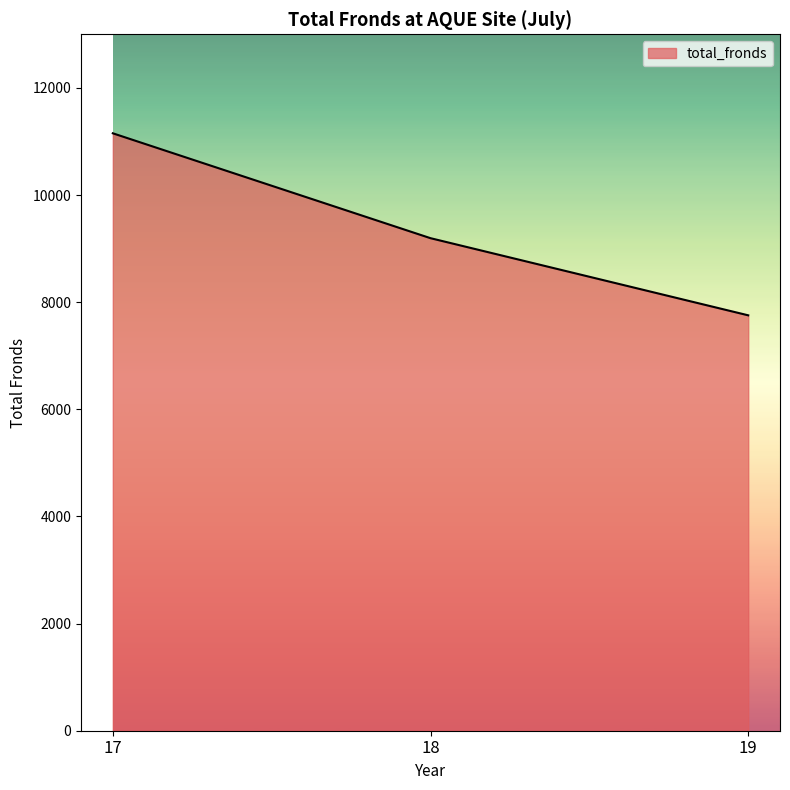

The value at 17 is 6872. True or false?

False